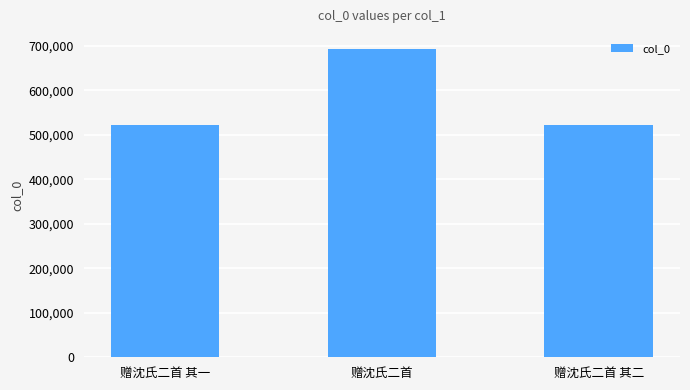

Count the number of data series in this chart.

1